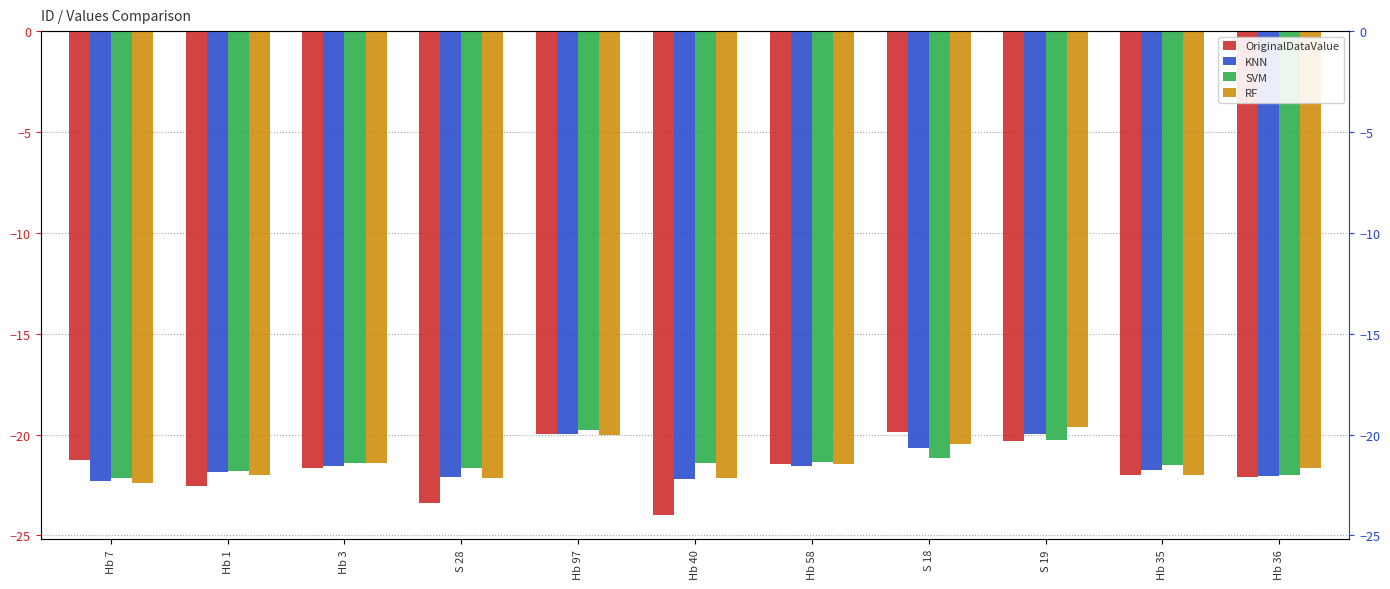

What is the value of the SVM bar at the 7th from the left?

-21.3